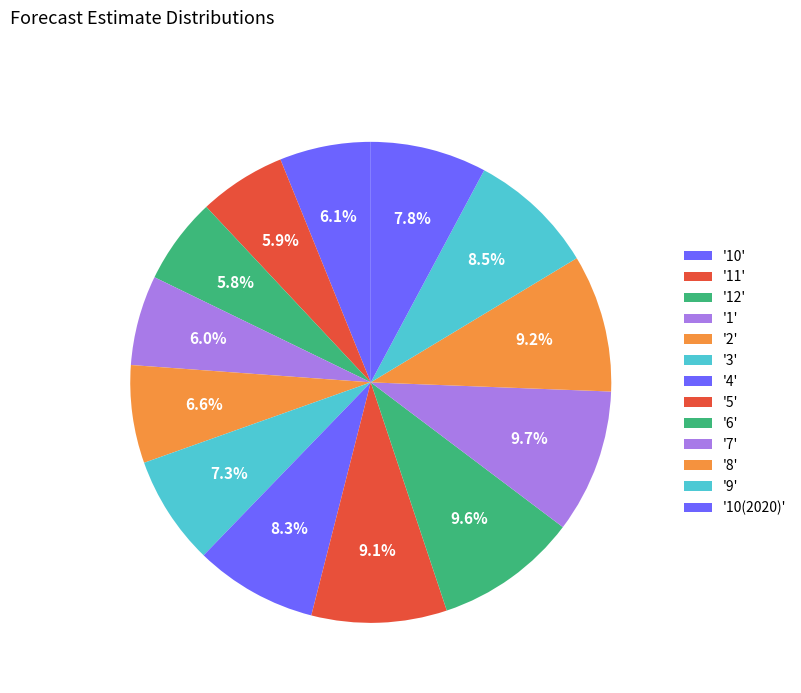

Count the number of slices in the pie.

13